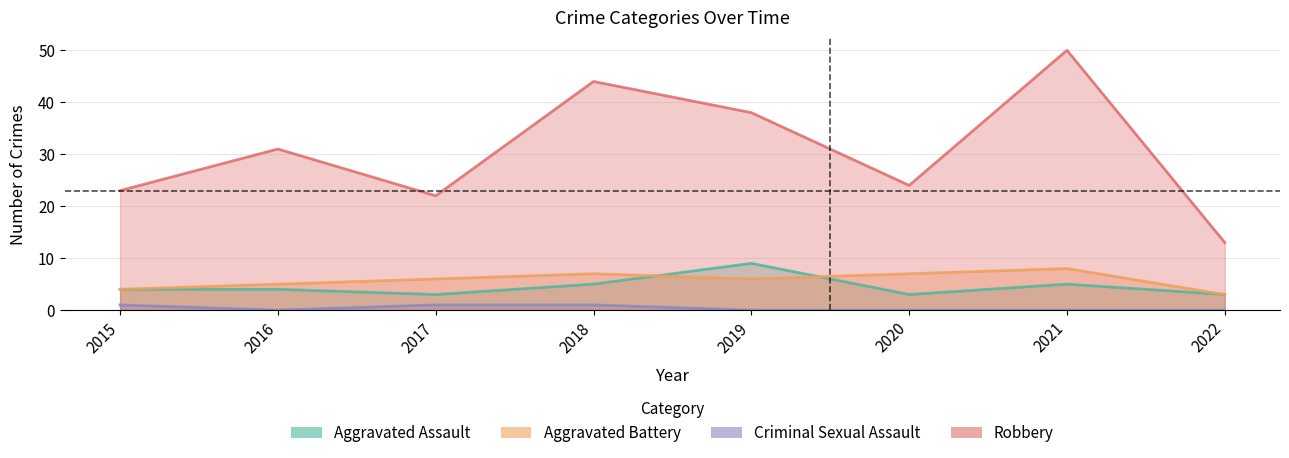

Reading right to left, extract all data points from this chart.

Aggravated Assault: 2022=3	2021=5	2020=3	2019=9	2018=5	2017=3	2016=4	2015=4
Aggravated Battery: 2022=3	2021=8	2020=7	2019=6	2018=7	2017=6	2016=5	2015=4
Criminal Sexual Assault: 2022=0	2021=0	2020=0	2019=0	2018=1	2017=1	2016=0	2015=1
Robbery: 2022=13	2021=50	2020=24	2019=38	2018=44	2017=22	2016=31	2015=23